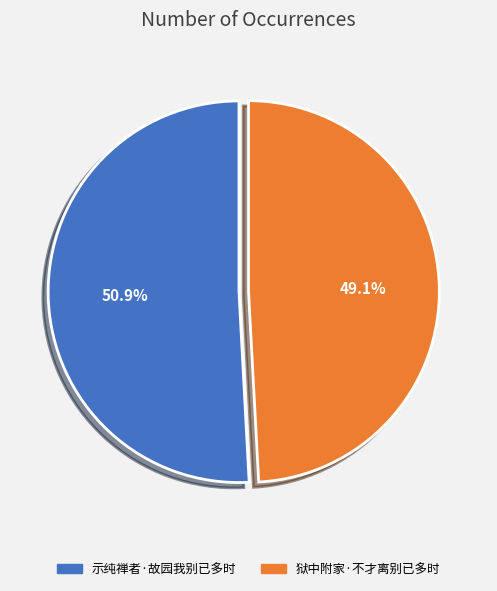

To the nearest percent, what percentage of the pie is 狱中附家·不才离别已多时?

49%